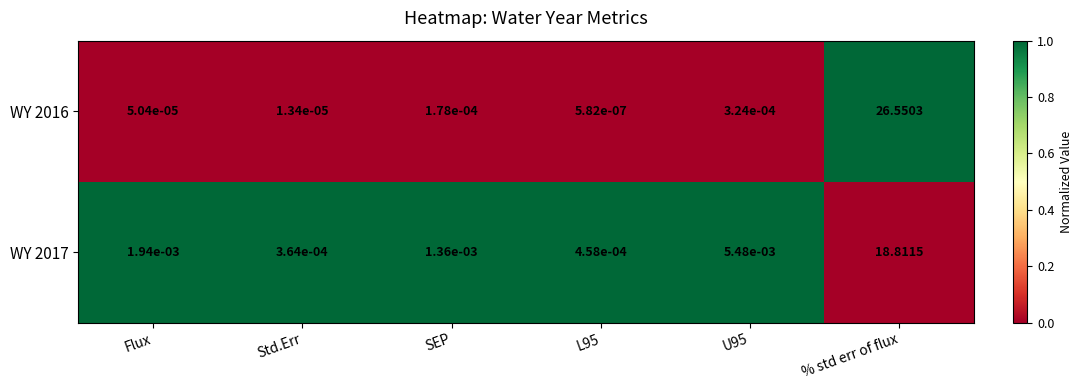

Count the number of categories in the chart.

6